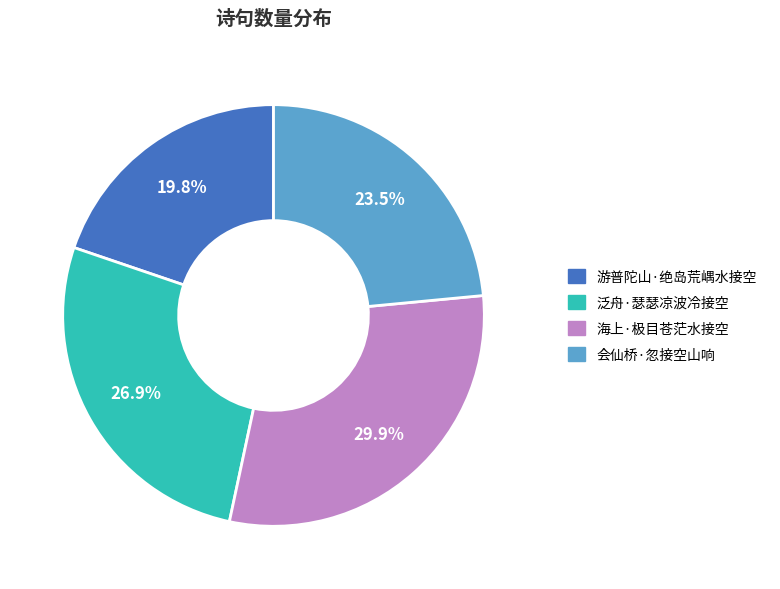

Does any single category account for the majority?

No